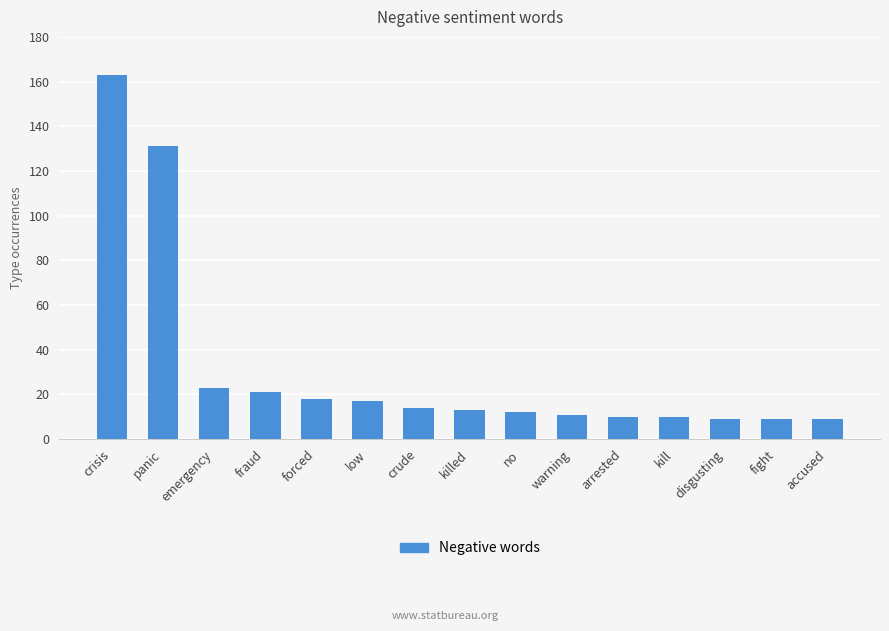

What is the ratio of the value at fraud to the value at crude?

1.5